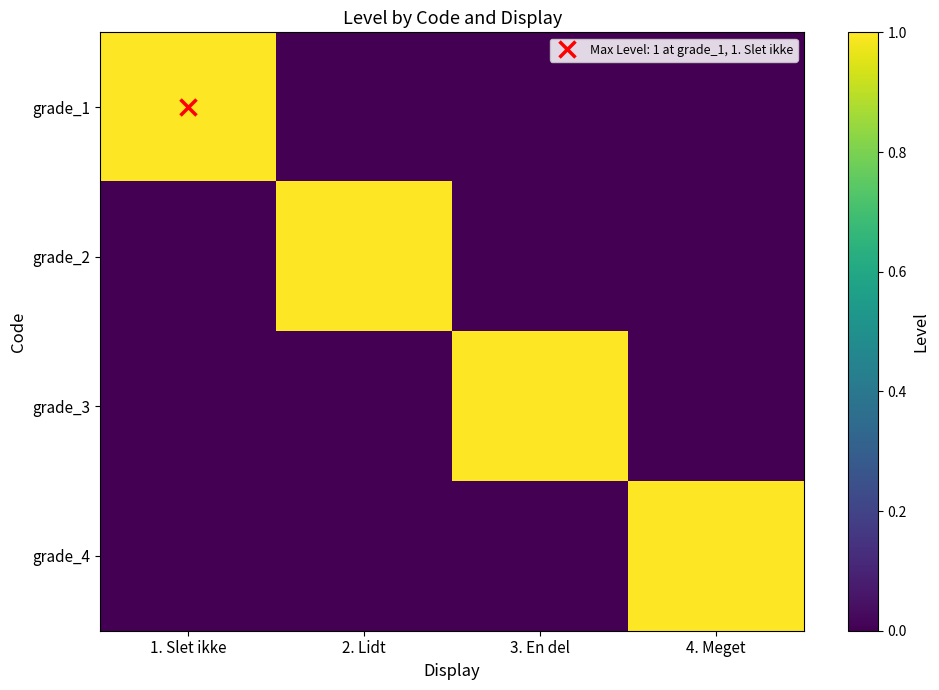

Reading left to right, transcribe all the data shown in this chart.

grade_1: 1. Slet ikke=1	2. Lidt=0	3. En del=0	4. Meget=0
grade_2: 1. Slet ikke=0	2. Lidt=1	3. En del=0	4. Meget=0
grade_3: 1. Slet ikke=0	2. Lidt=0	3. En del=1	4. Meget=0
grade_4: 1. Slet ikke=0	2. Lidt=0	3. En del=0	4. Meget=1